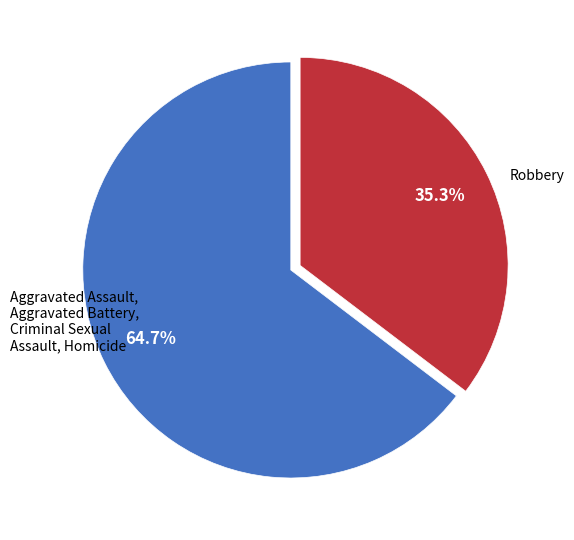

Does any single category account for the majority?

Yes